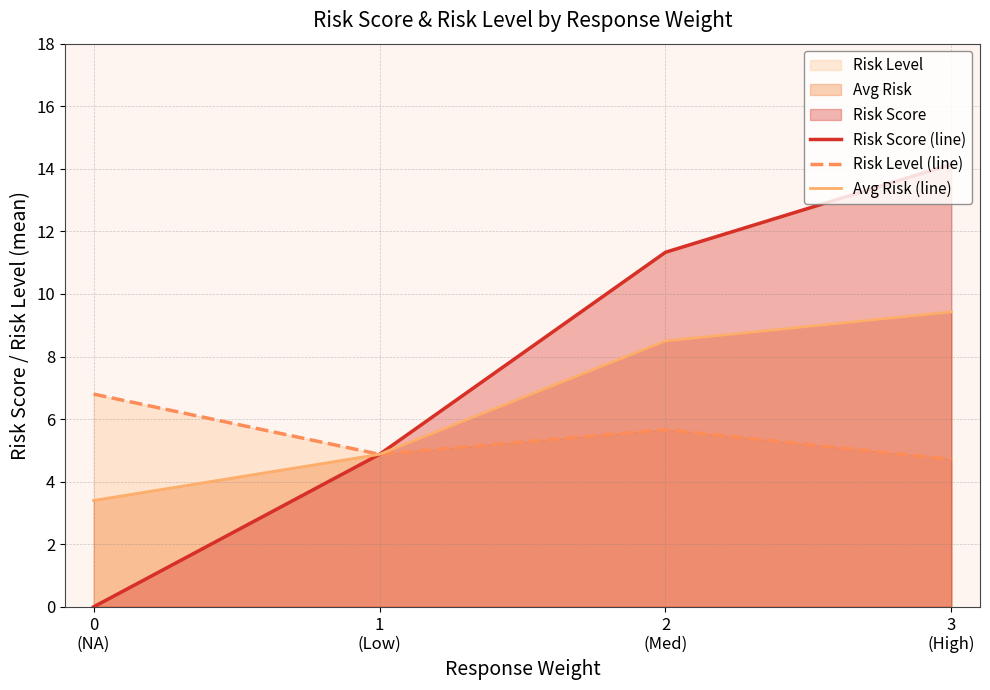

True or false: Risk Score (line) and Risk Level (line) cross at least once.

False